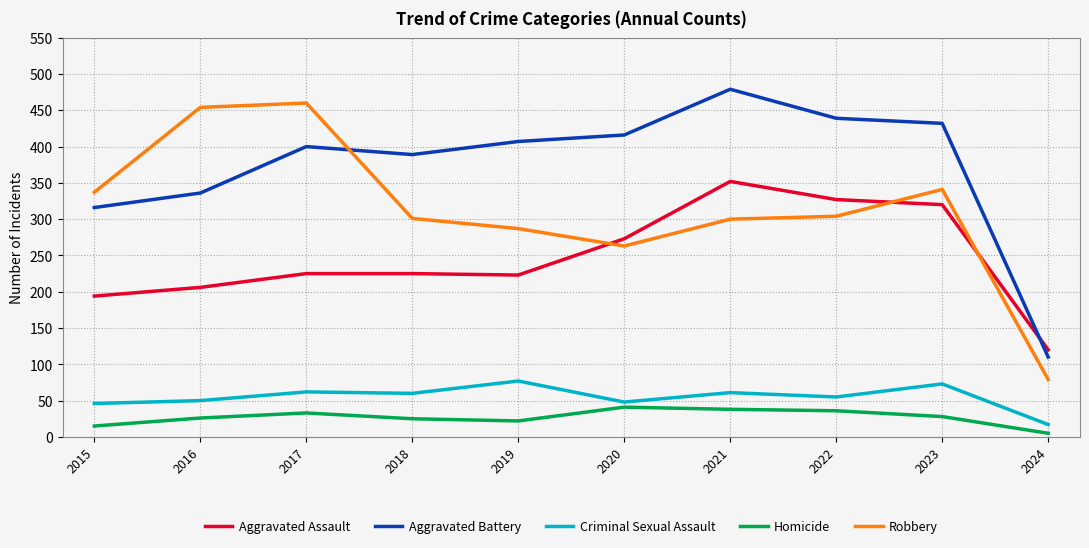

Which category has the lowest value across all series?

2024